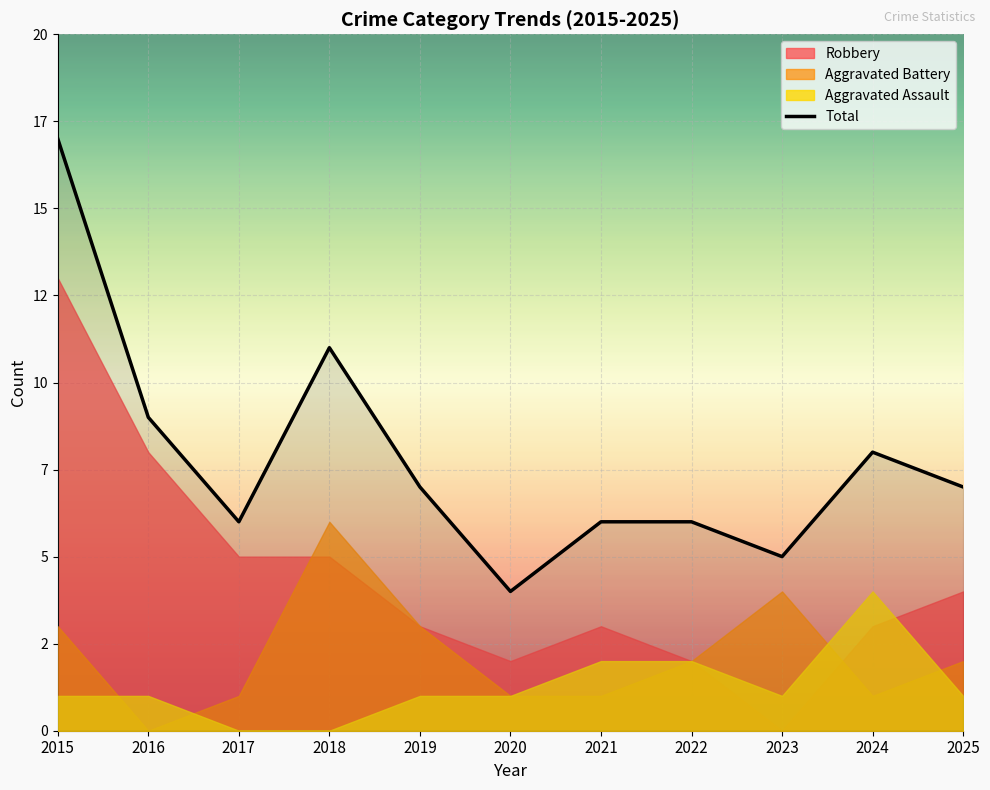

Between 2022 and 2015, which is larger?

2015